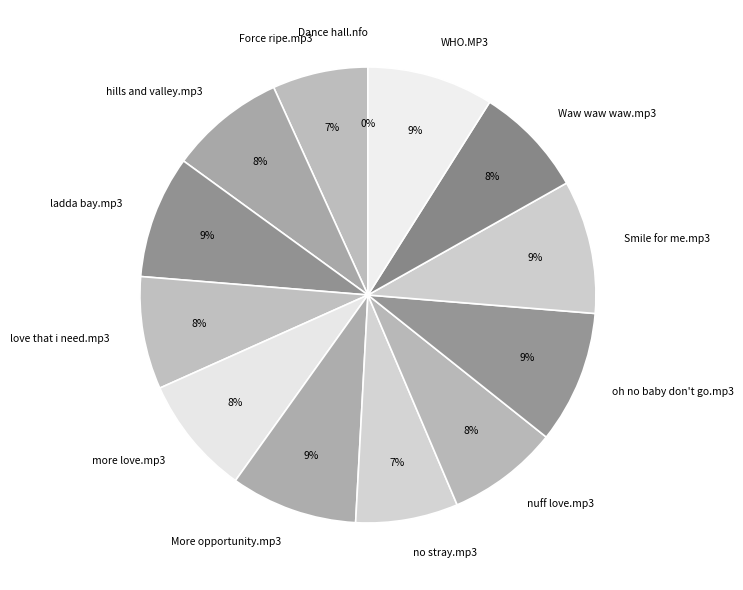

What percentage is the nuff love.mp3 slice, to the nearest percent?

8%